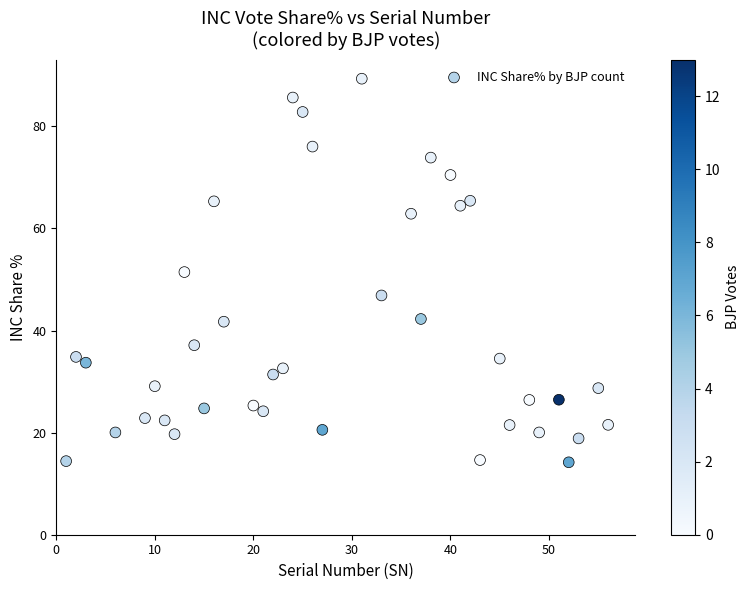

What is the range of Y values (max minus min)?

75.2